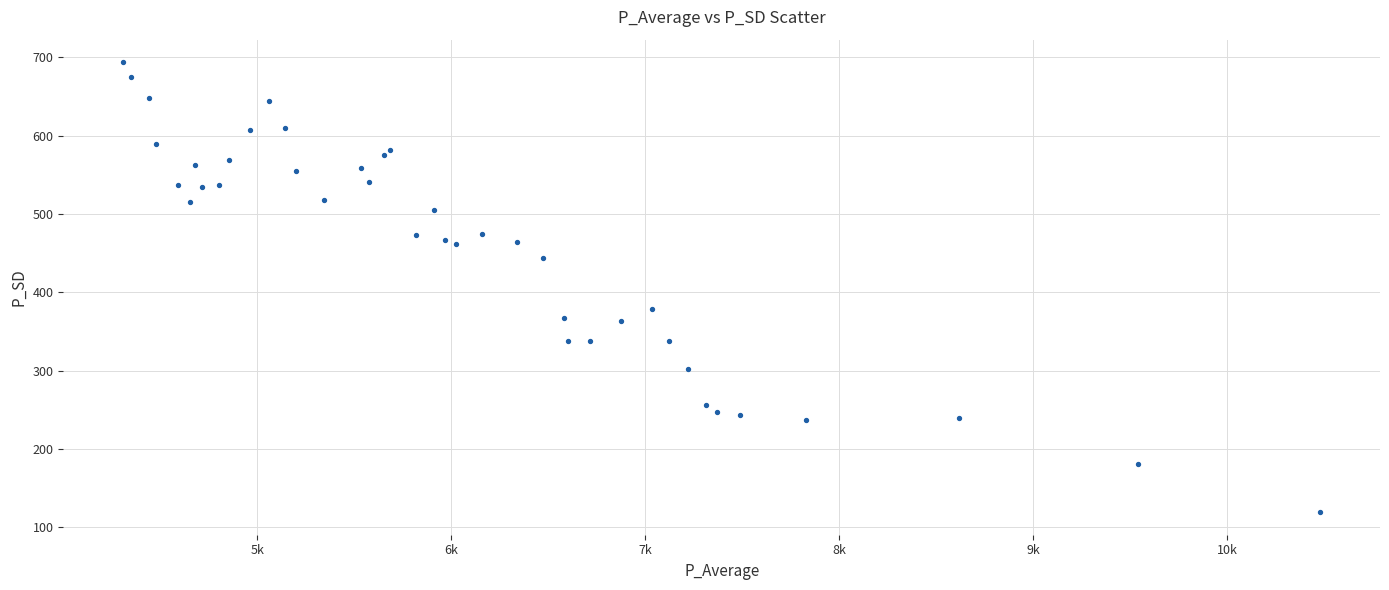

What Y value in the scatter plot is closest to 406?

378.9